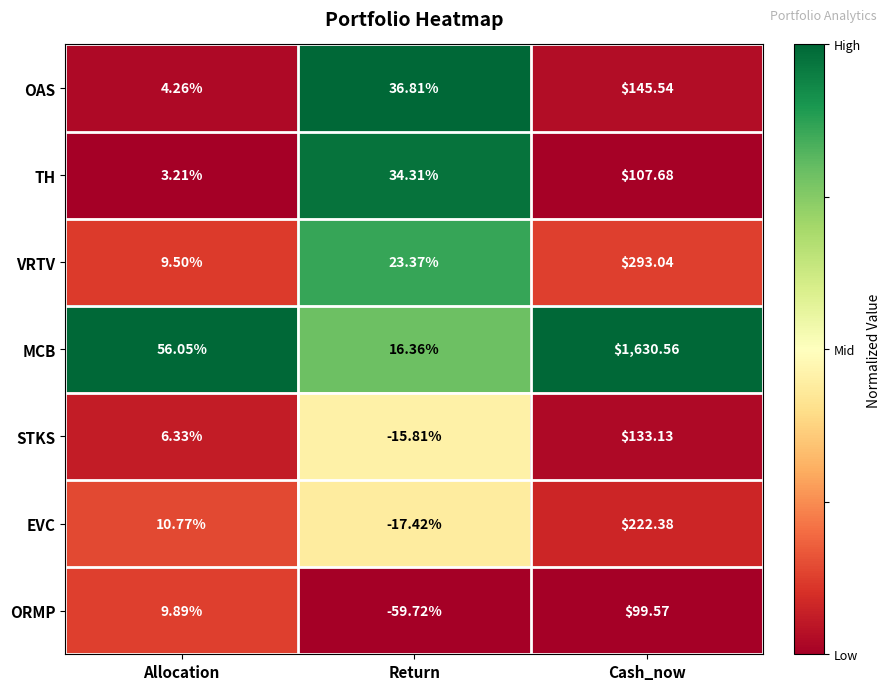

At which label does MCB first exceed 56?

Allocation